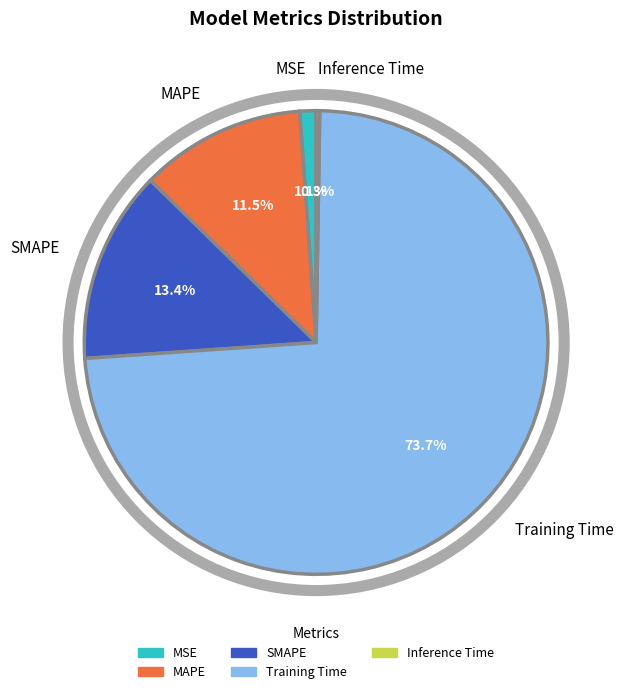

To the nearest percent, what percentage of the pie is MSE?

1%